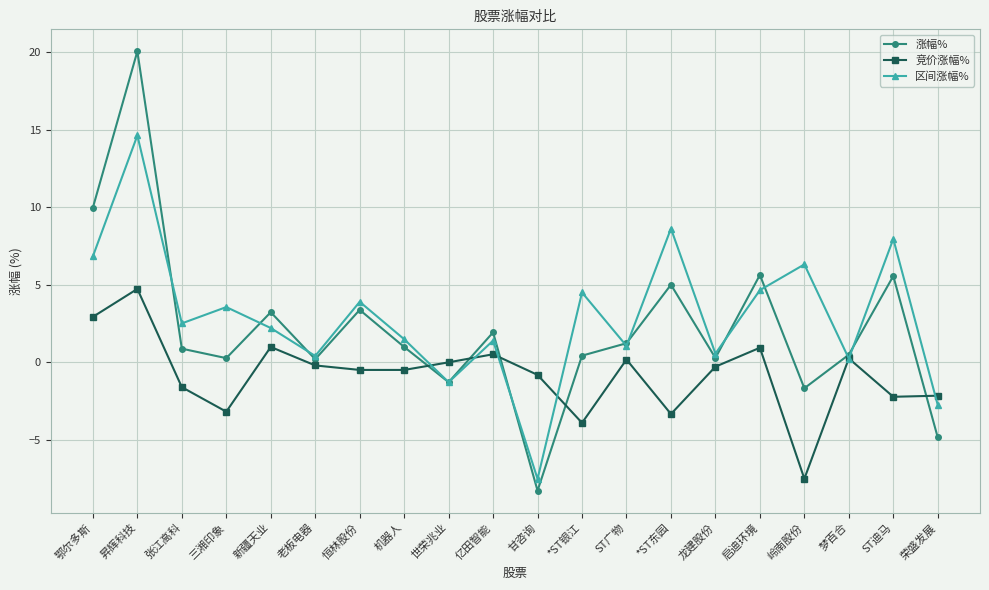

What is the label of the 1st point from the right?

荣盛发展